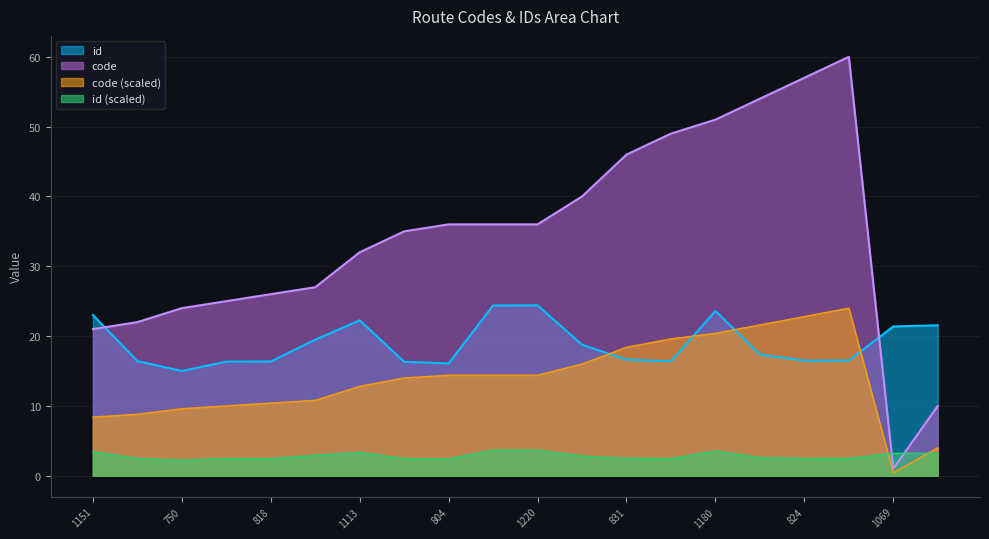

At which category does the data reach its first local peak?

825